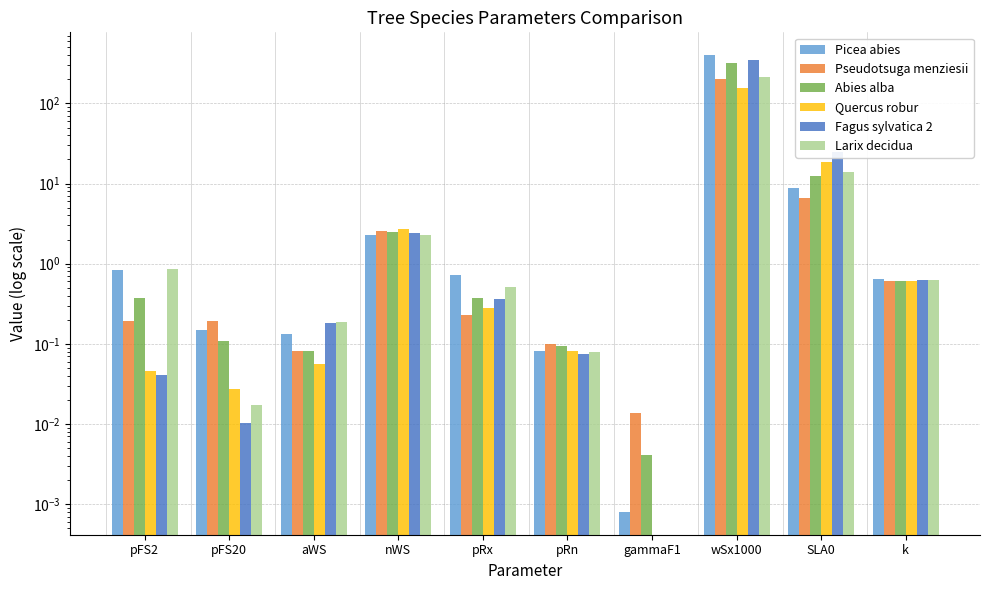

Is it true that Larix decidua equals 0.2 at aWS?

True